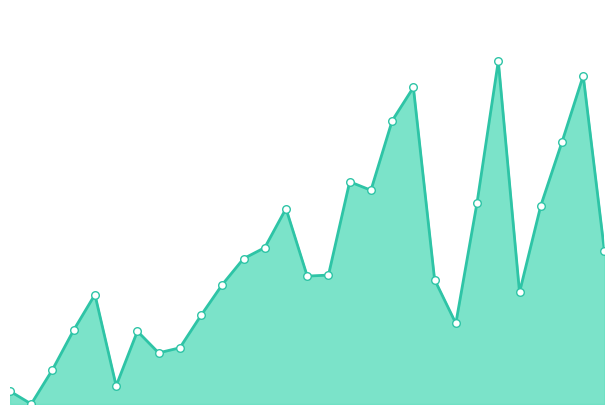

Does the chart have visible grid lines?

No